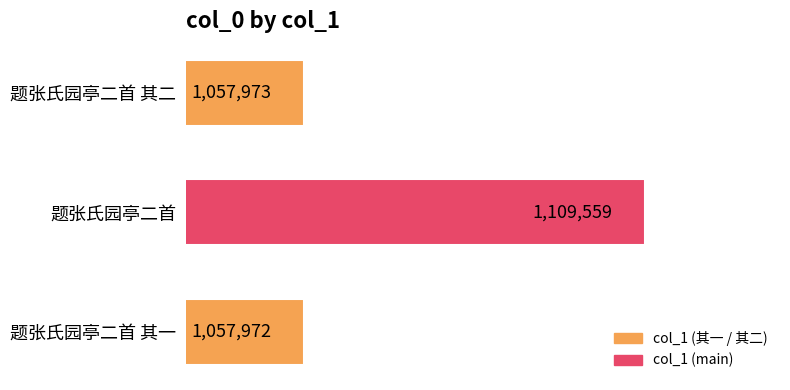

List the labels in order of value, largest first.

题张氏园亭二首, 题张氏园亭二首 其二, 题张氏园亭二首 其一